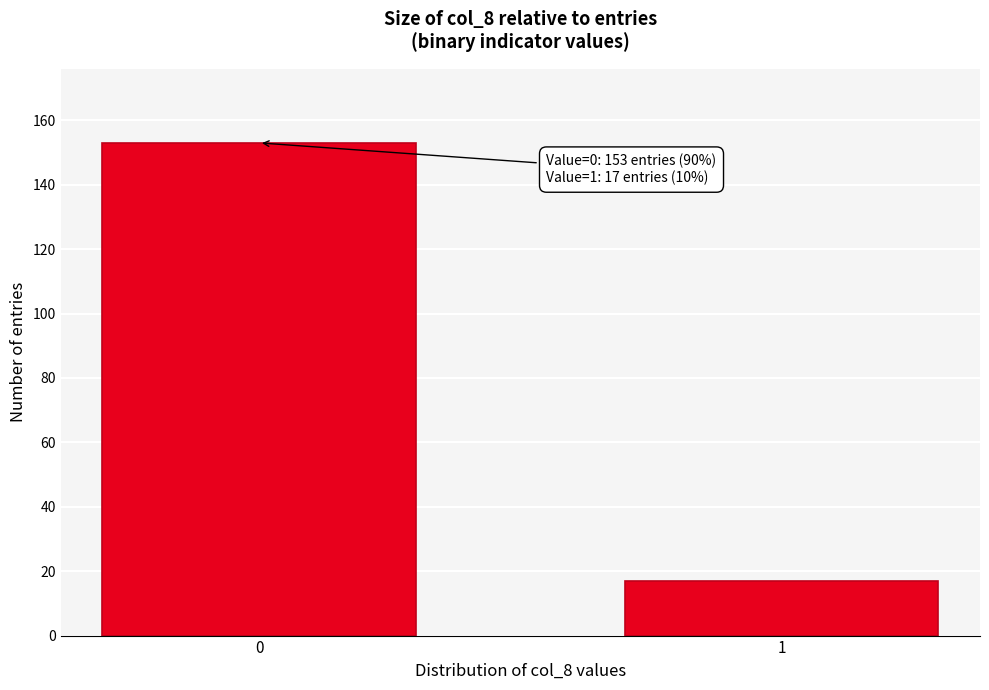

Reading left to right, transcribe all the data shown in this chart.

0=153	1=17